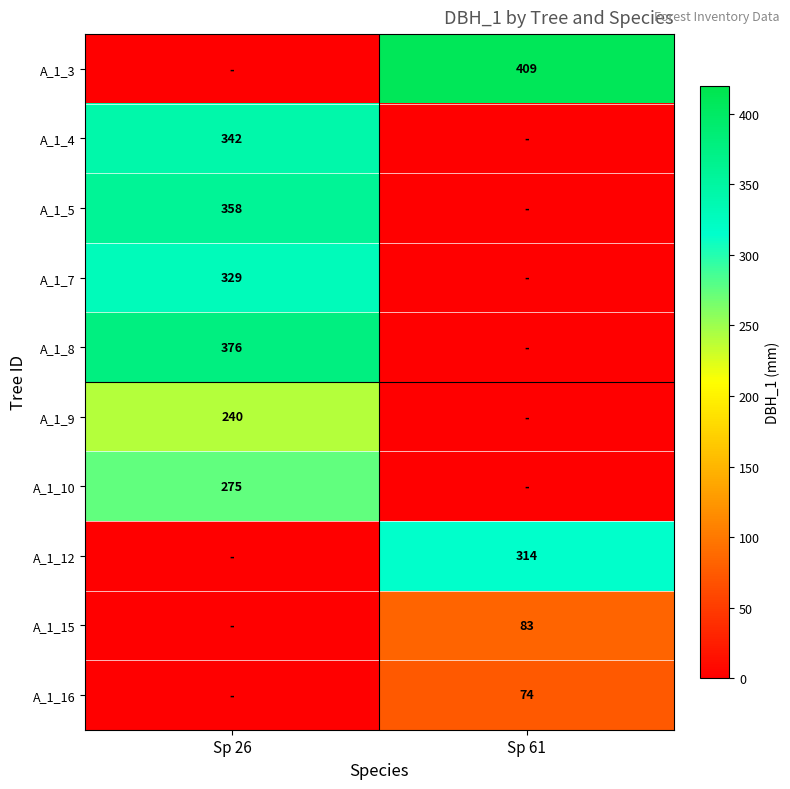

The value of A_1_9 at Sp 26 is 240. True or false?

True